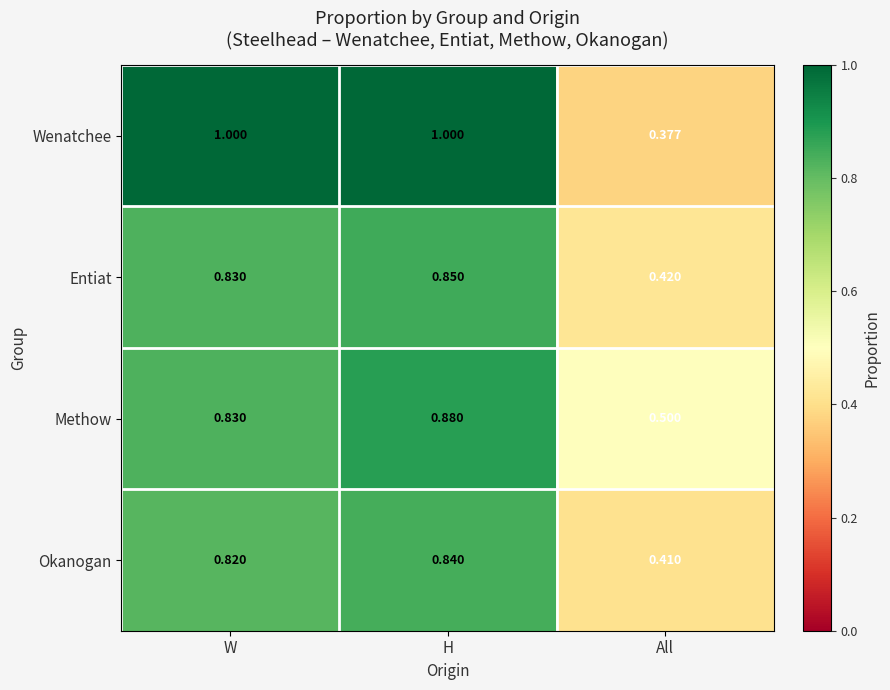

Which series has the largest total across all categories?

Wenatchee